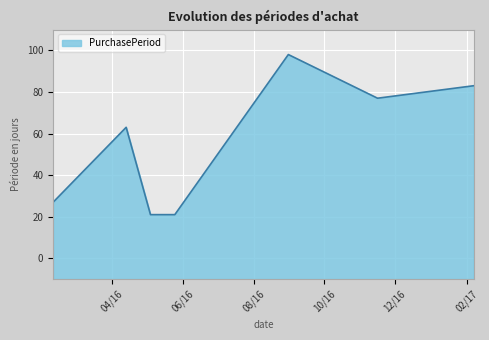

What is the minimum value shown in the chart?

21